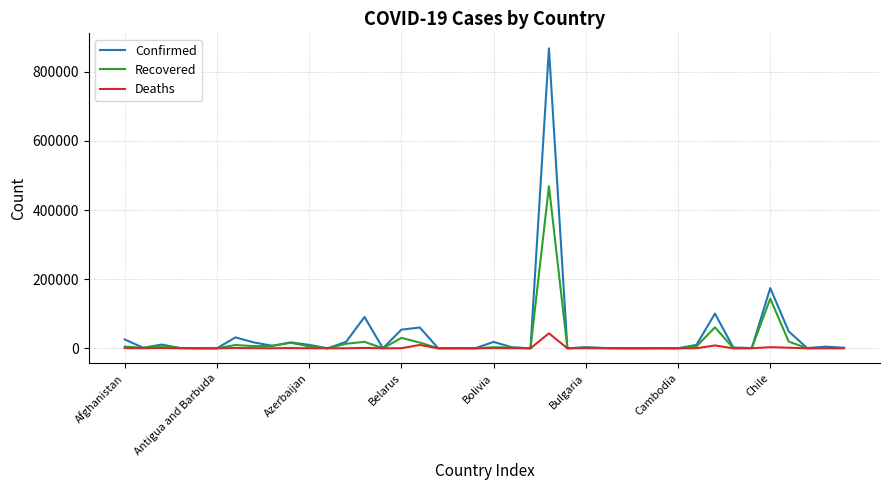

Does the chart have visible grid lines?

Yes